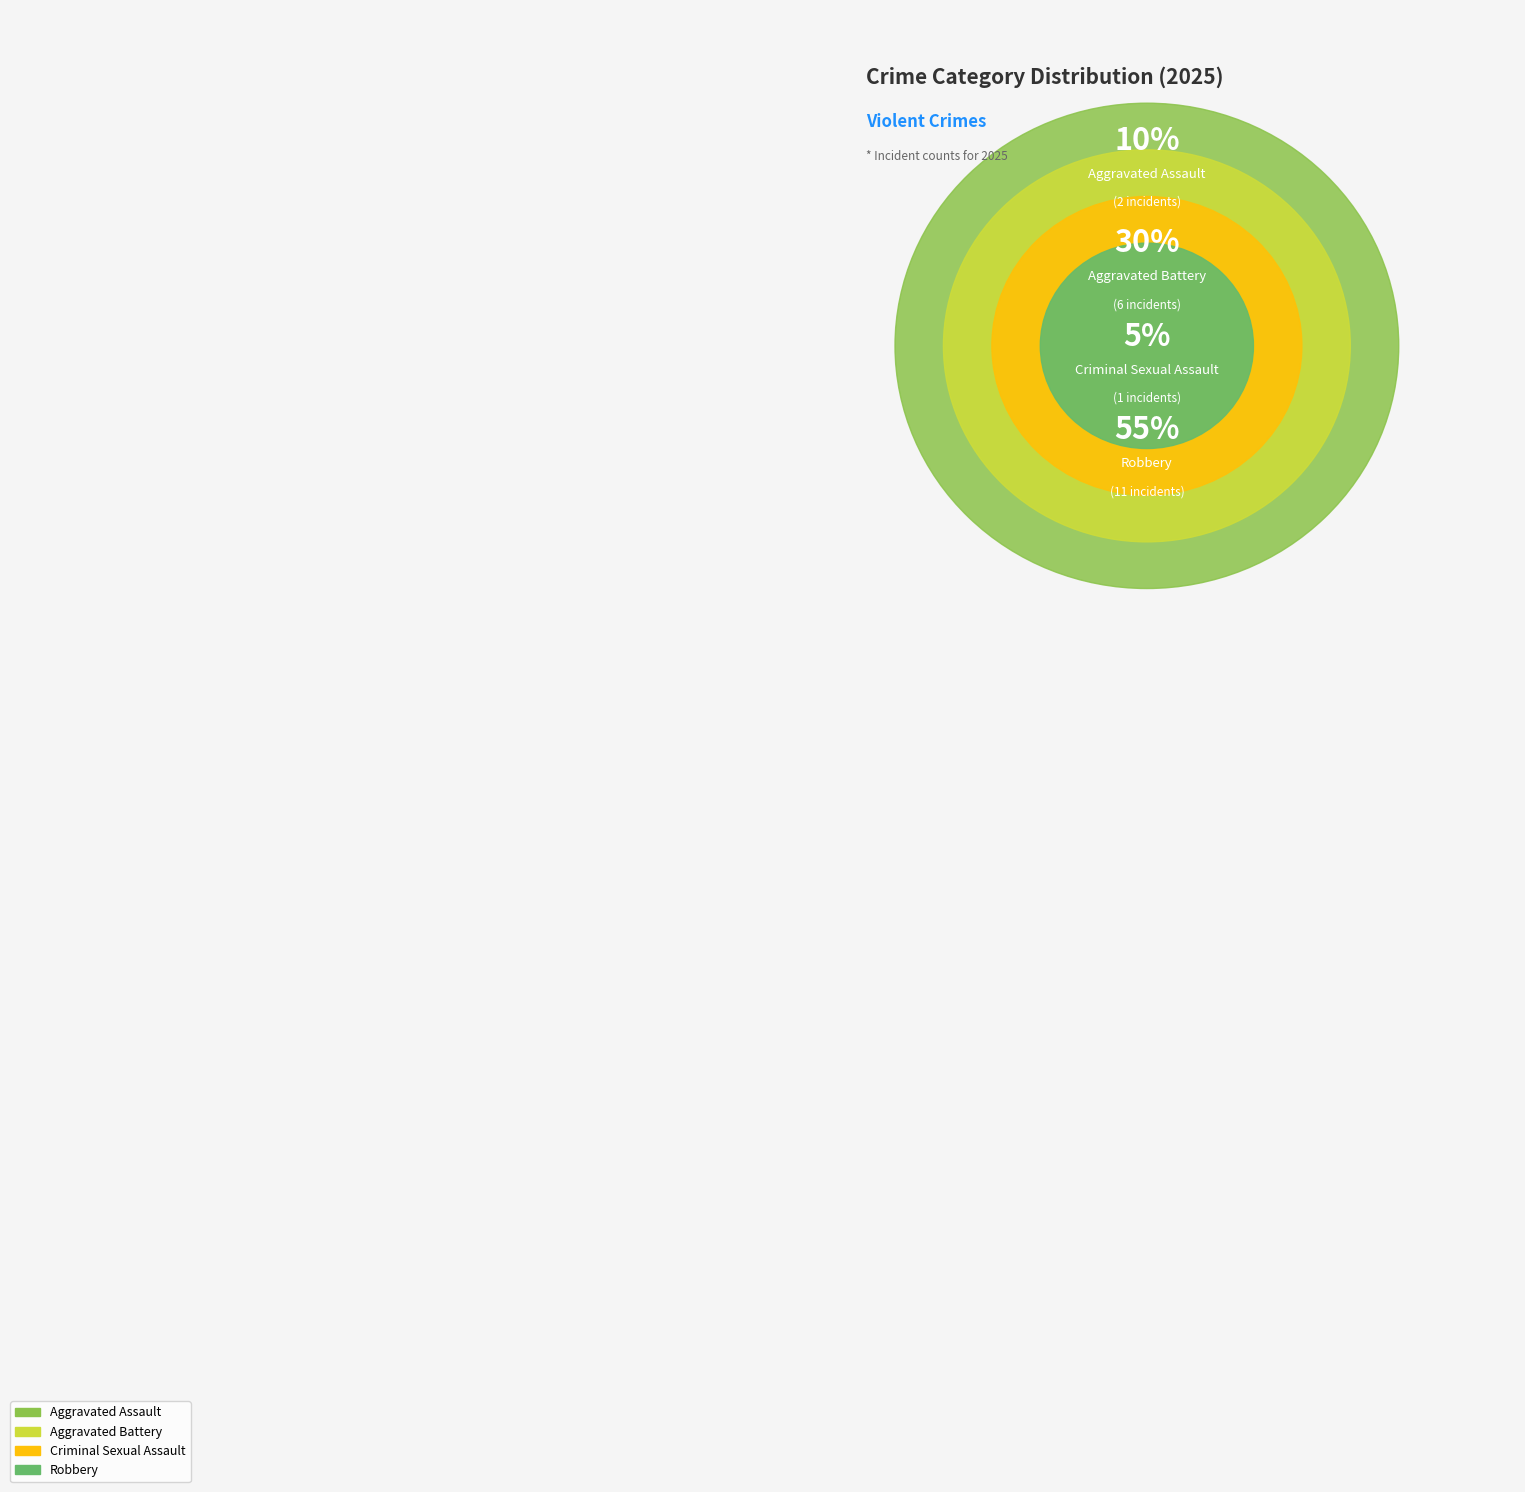

Which category accounts for the majority?

Robbery